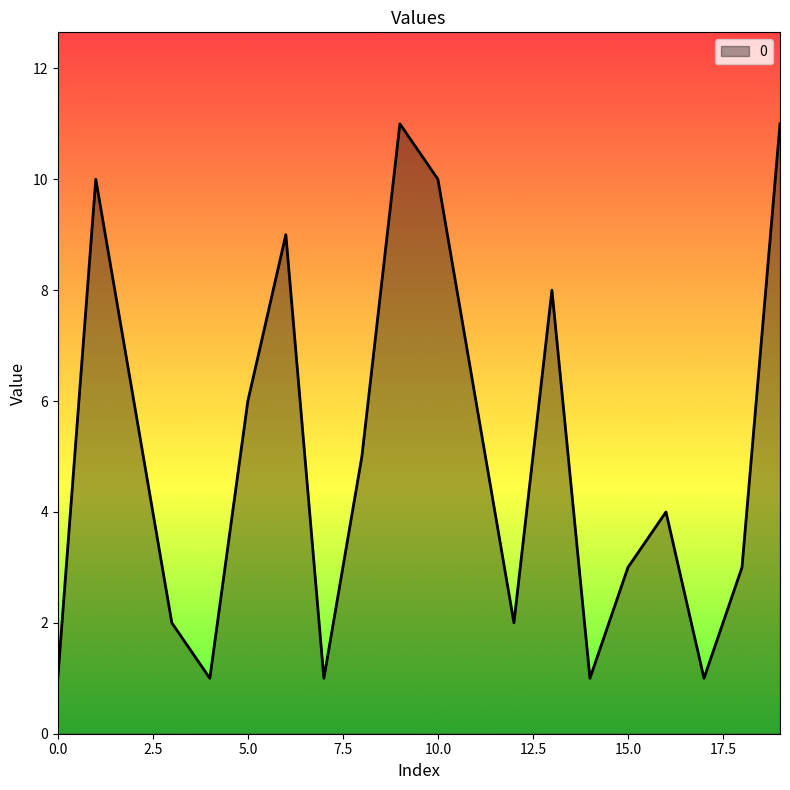

What is the maximum value shown in the chart?

11